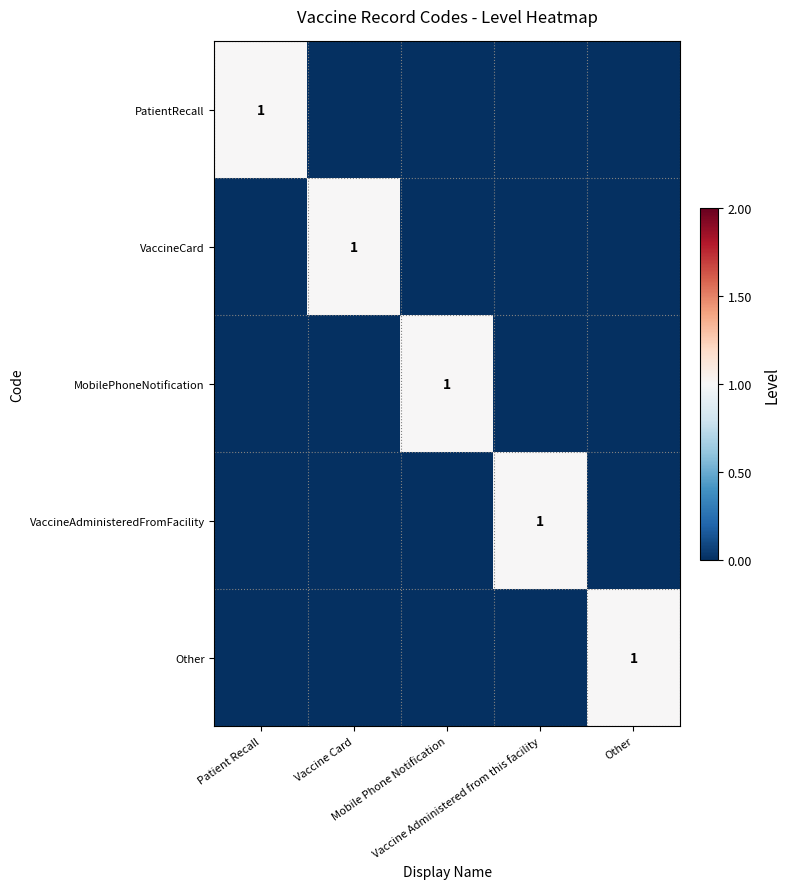

At Patient Recall, list the series in order from largest to smallest.

PatientRecall, VaccineCard, MobilePhoneNotification, VaccineAdministeredFromFacility, Other